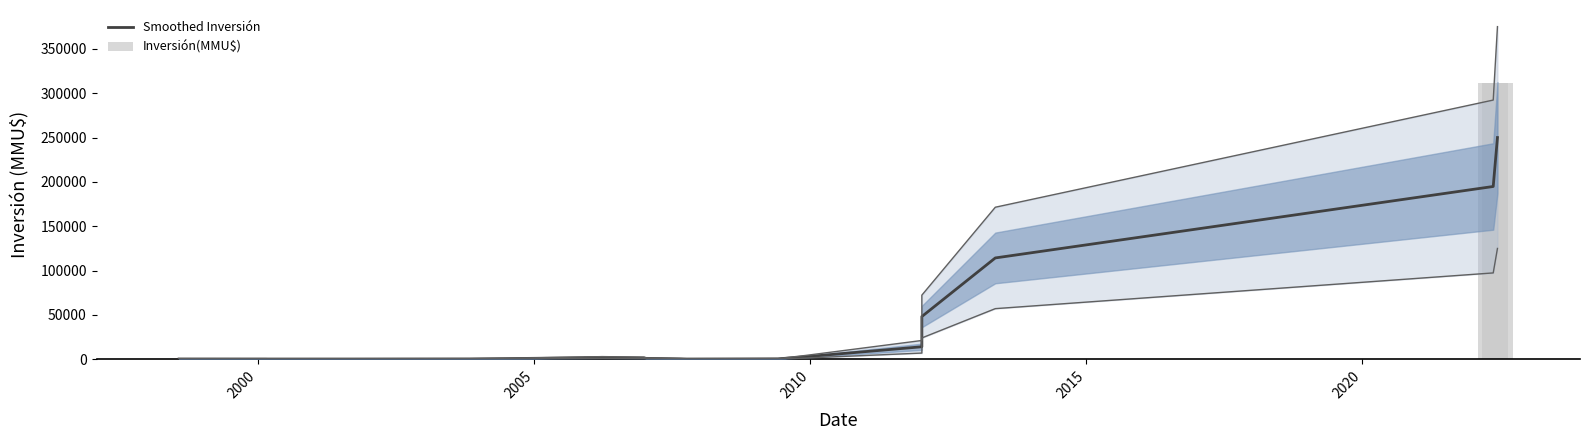

How many data points does each series have?

21